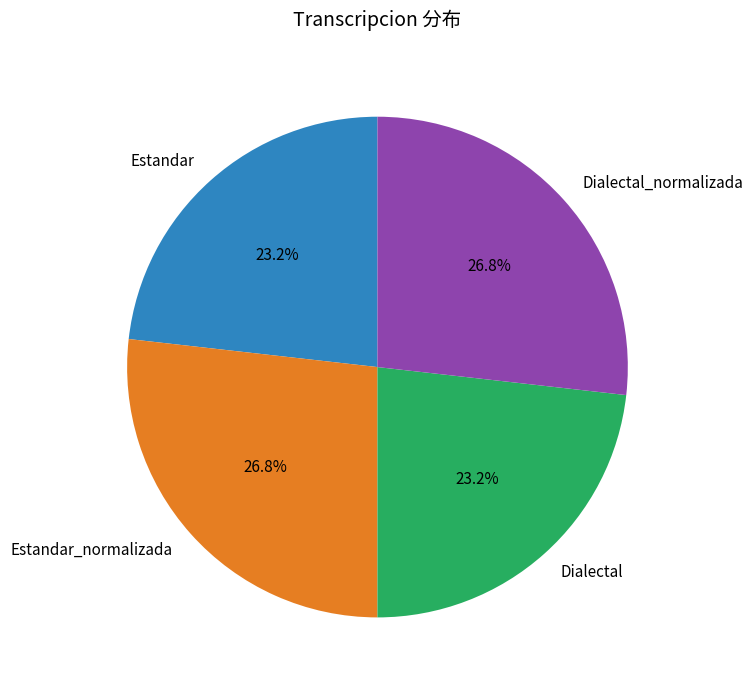

To the nearest percent, what portion does Estandar_normalizada represent?

27%